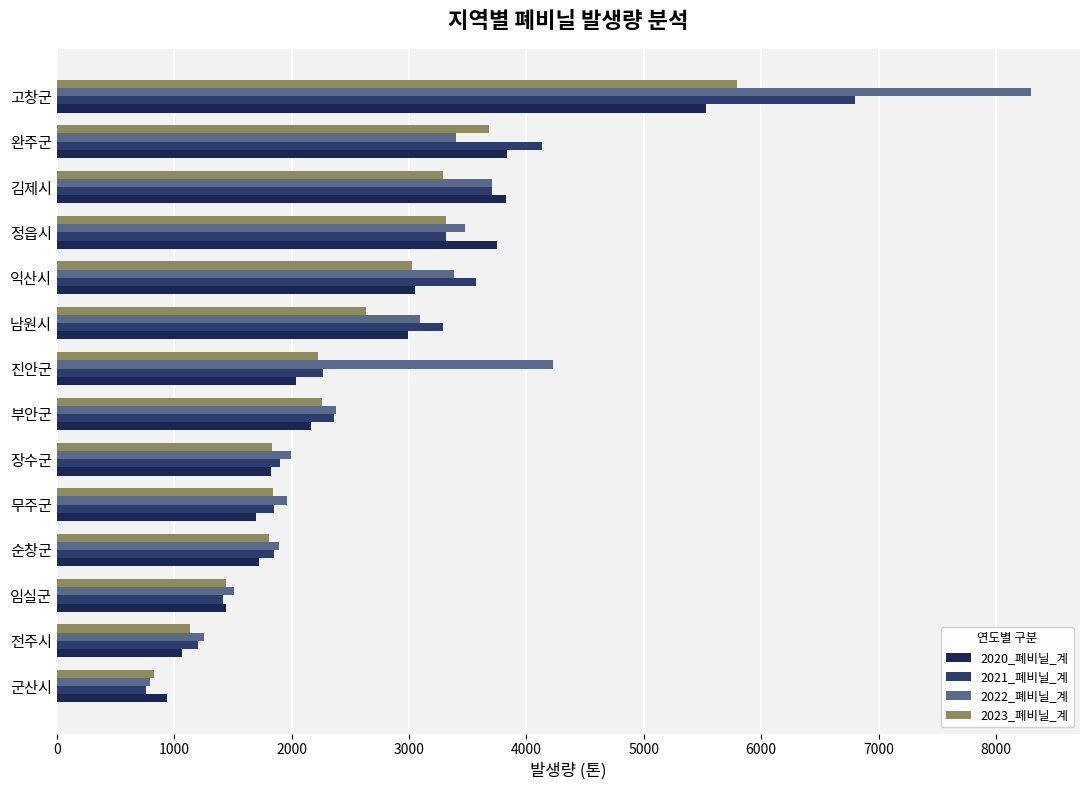

What are all the series names shown in the legend?

2020_폐비닐_계, 2021_폐비닐_계, 2022_폐비닐_계, 2023_폐비닐_계